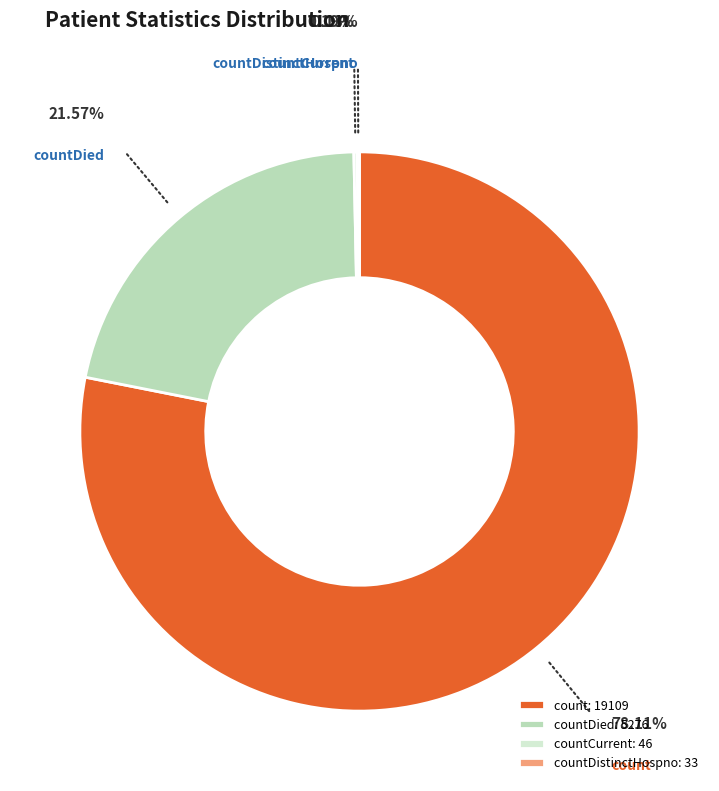

The count slice represents 78% of the pie. True or false?

True